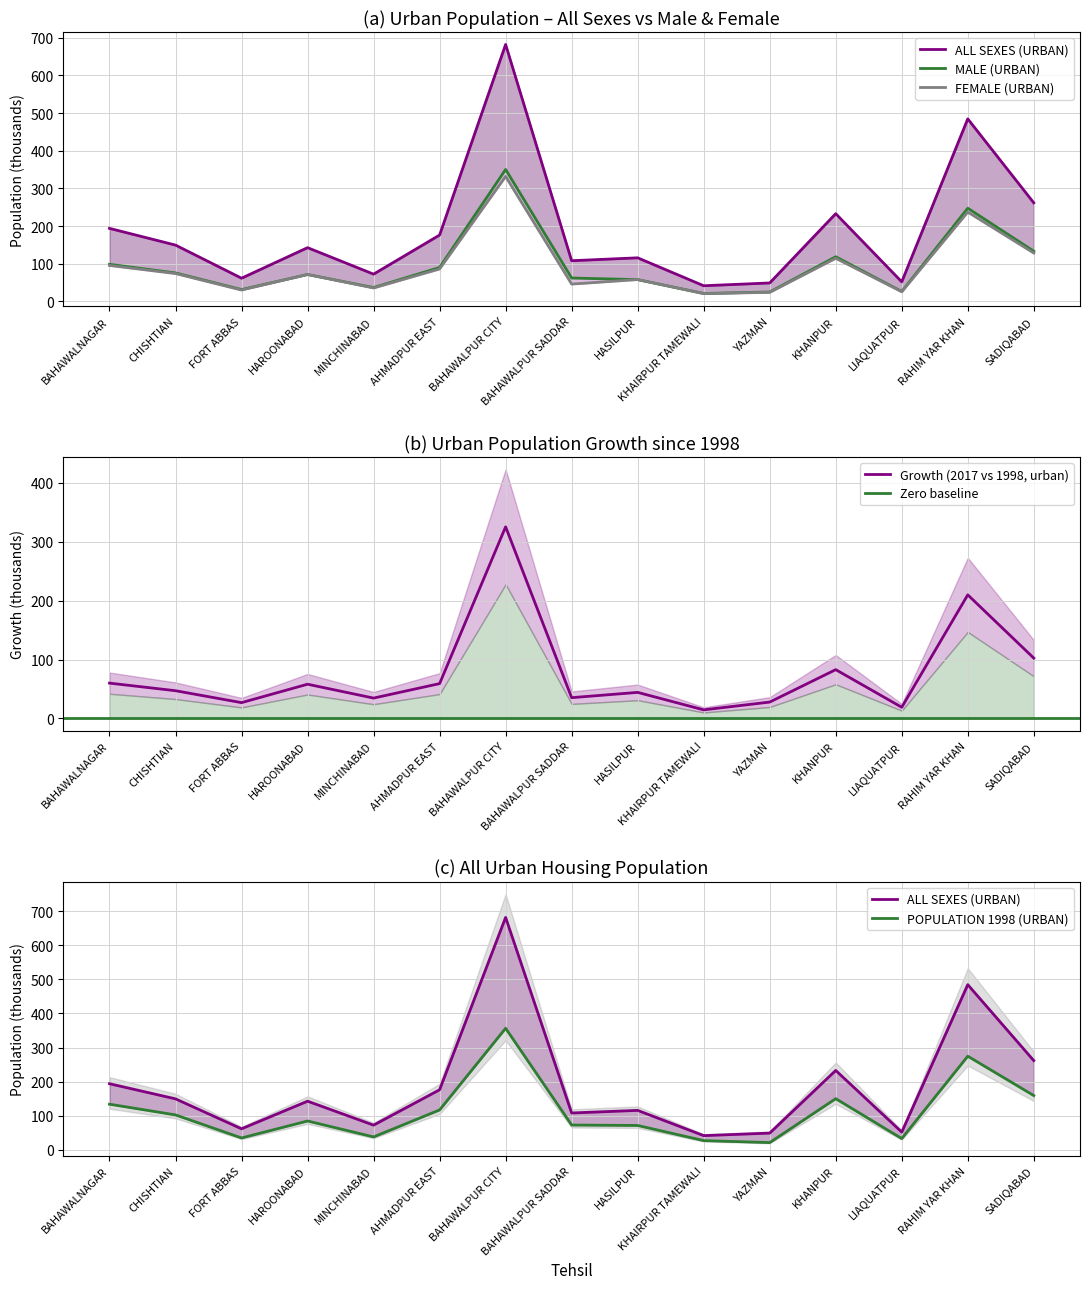

True or false: POPULATION 1998 (URBAN) and ALL SEXES (URBAN) intersect in this chart.

False